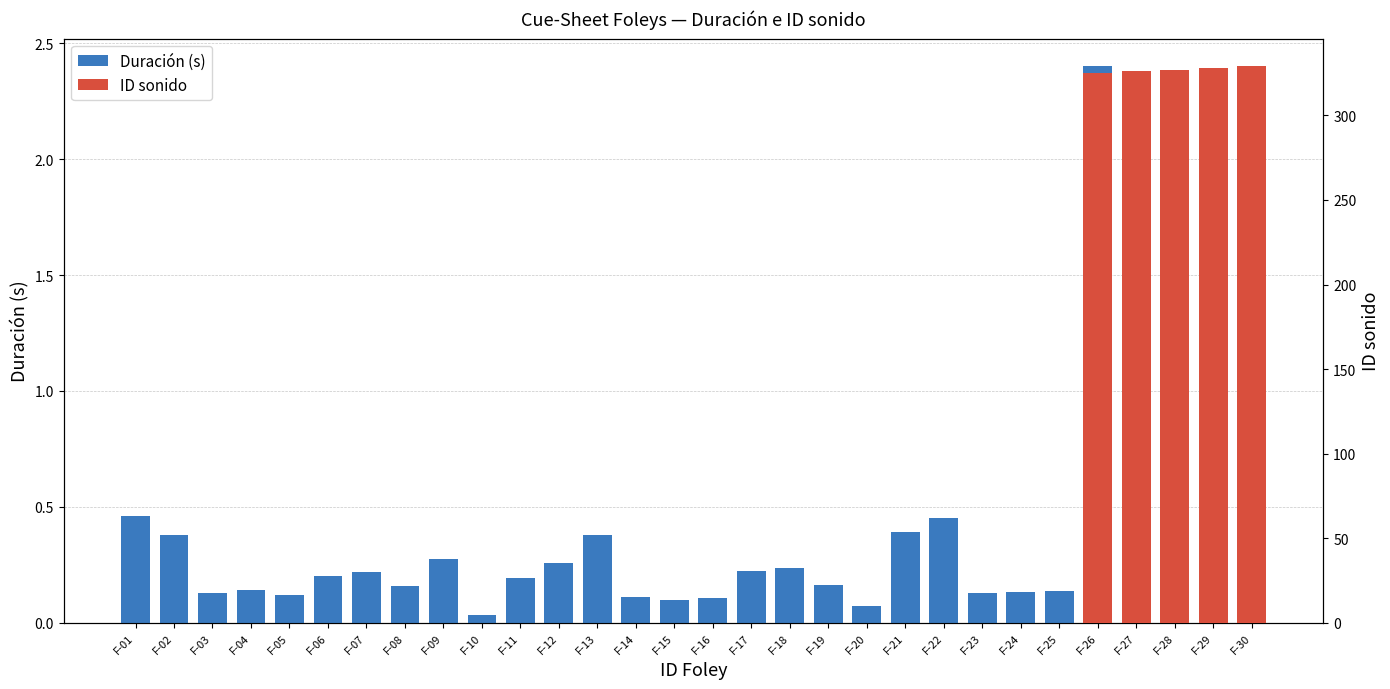

What is the value of the Duración (s) bar at the 13th from the left?

0.4